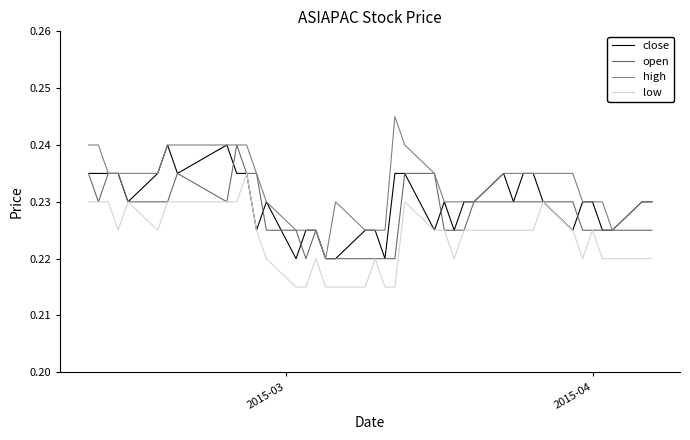

How many lines are shown in the chart?

4